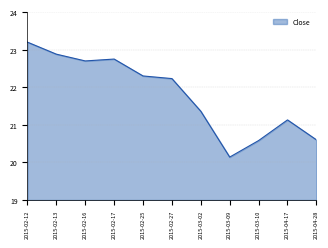

What is the difference between the maximum and minimum values?

3.1